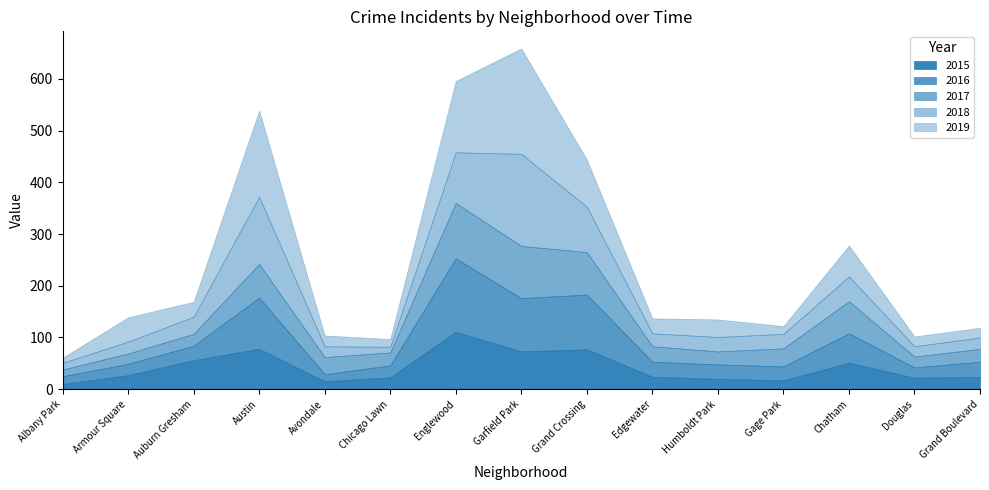

How many lines are shown in the chart?

5